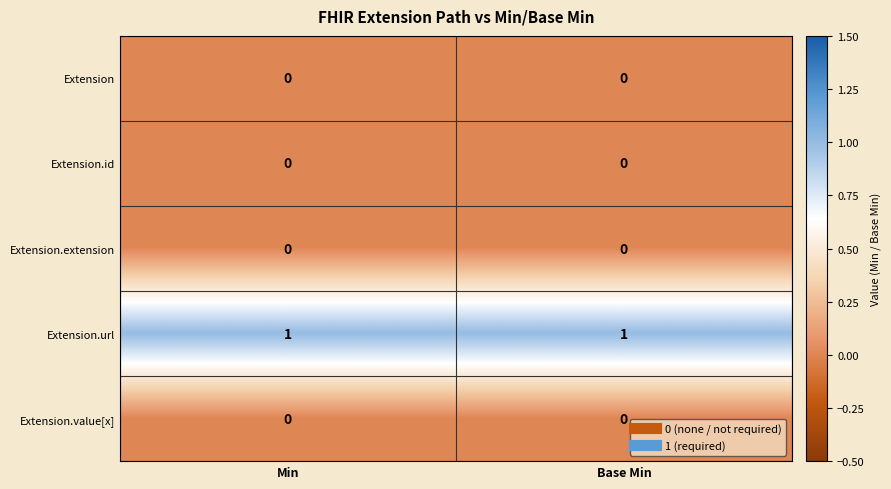

The Extension.id series shows 0 at Base Min. True or false?

True